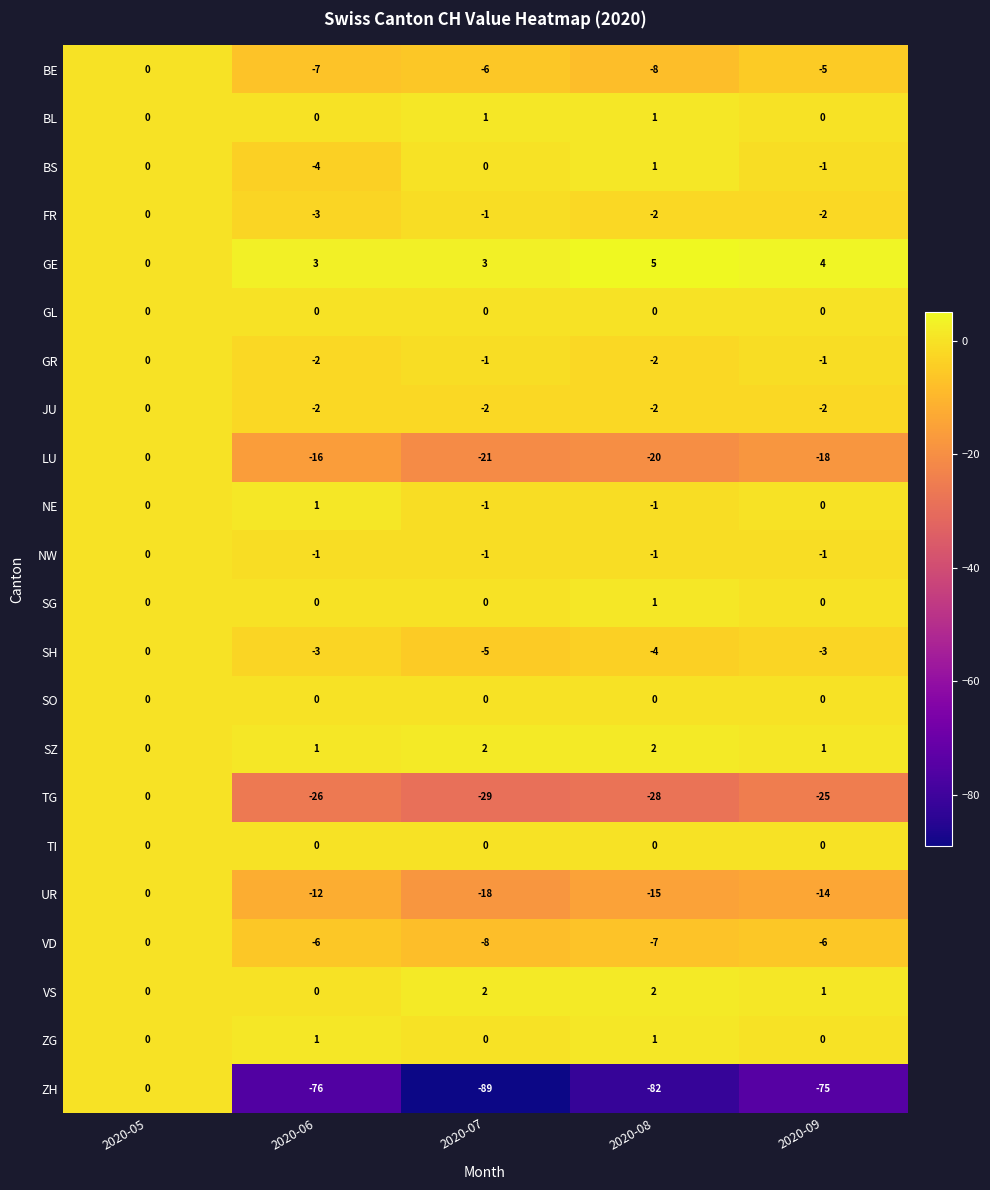

What is the difference between the maximum and minimum values in the ZH series?

89